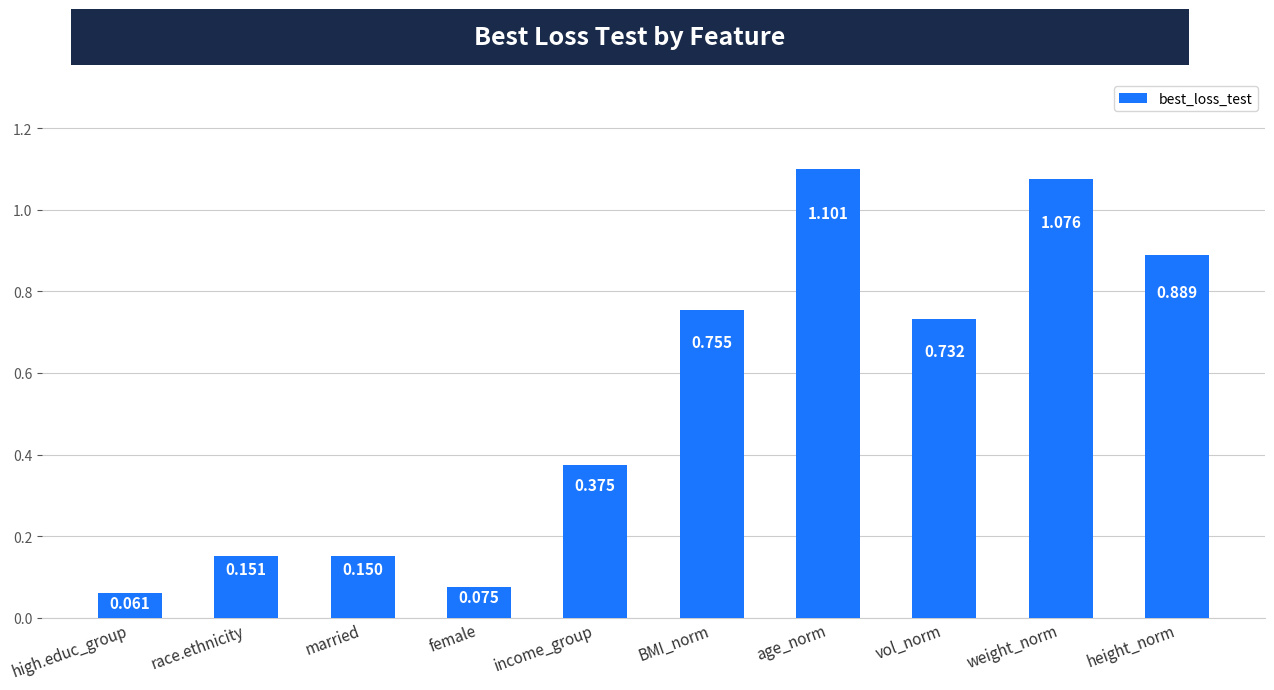

Which has a higher value, vol_norm or high.educ_group?

vol_norm